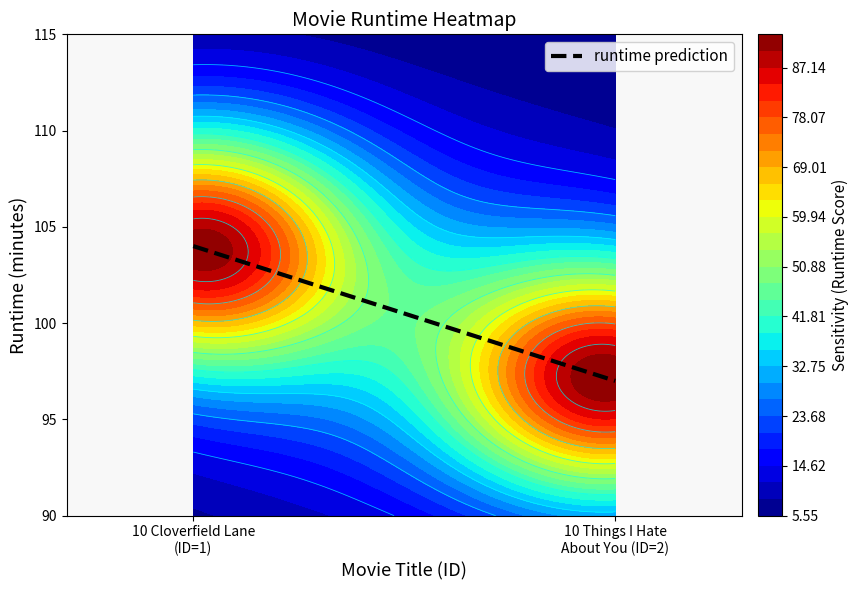

What is the maximum value shown in the chart?

104